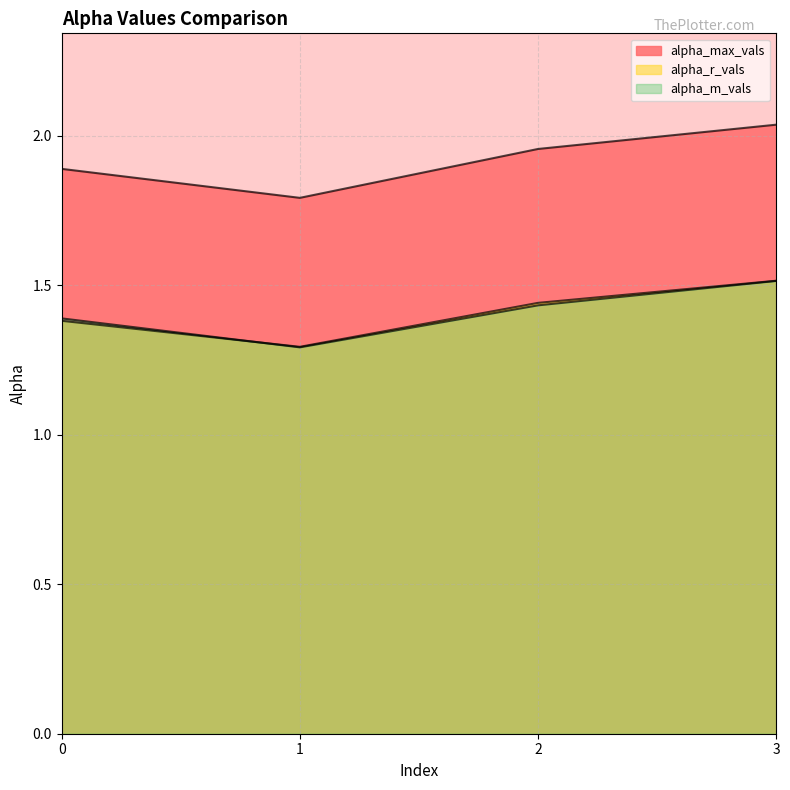

True or false: alpha_r_vals has a value of 0.9 at 1.

False